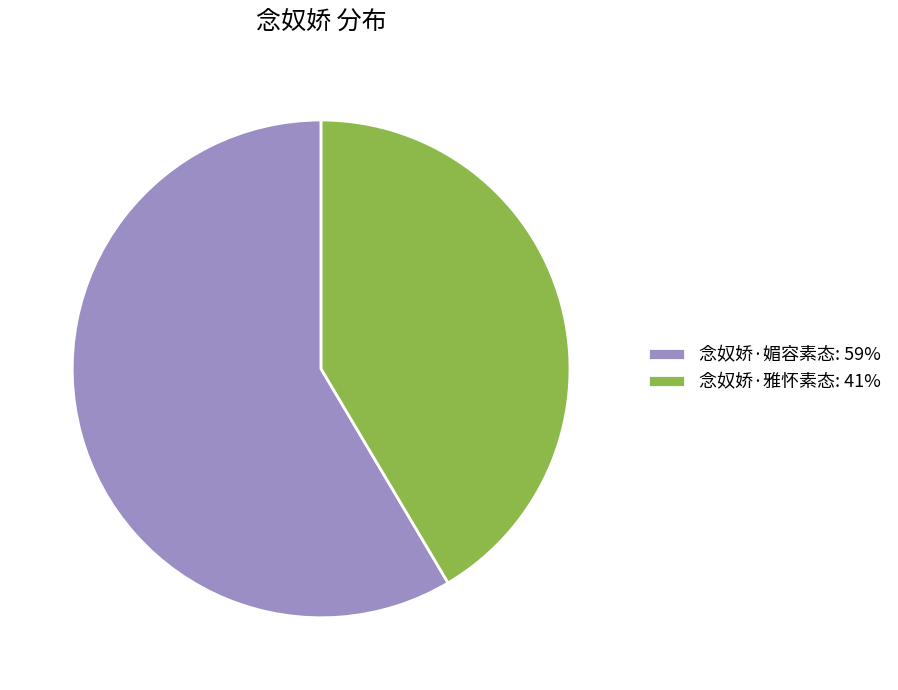

Approximately how many times larger is the value at 念奴娇·雅怀素态 compared to 念奴娇·媚容素态?

0.7